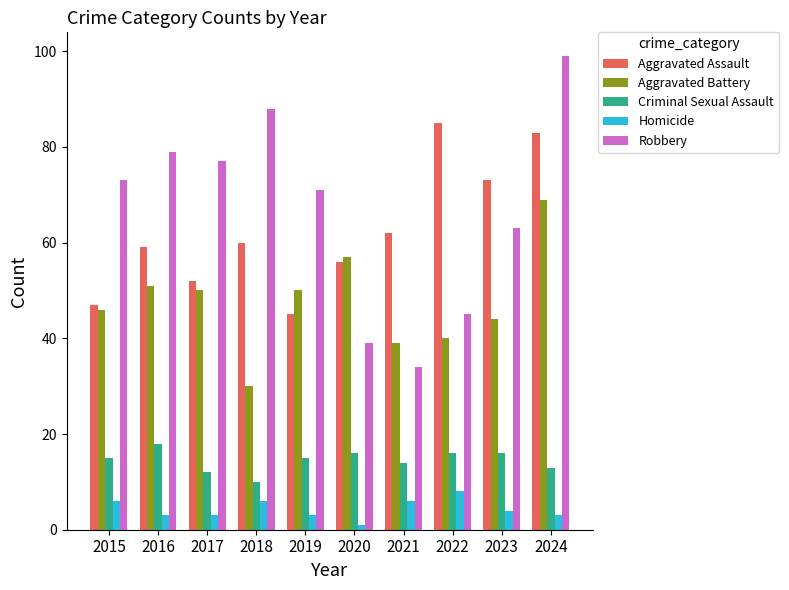

Reading right to left, list all the values displayed in this chart.

Aggravated Assault: 2024=83	2023=73	2022=85	2021=62	2020=56	2019=45	2018=60	2017=52	2016=59	2015=47
Aggravated Battery: 2024=69	2023=44	2022=40	2021=39	2020=57	2019=50	2018=30	2017=50	2016=51	2015=46
Criminal Sexual Assault: 2024=13	2023=16	2022=16	2021=14	2020=16	2019=15	2018=10	2017=12	2016=18	2015=15
Homicide: 2024=3	2023=4	2022=8	2021=6	2020=1	2019=3	2018=6	2017=3	2016=3	2015=6
Robbery: 2024=99	2023=63	2022=45	2021=34	2020=39	2019=71	2018=88	2017=77	2016=79	2015=73